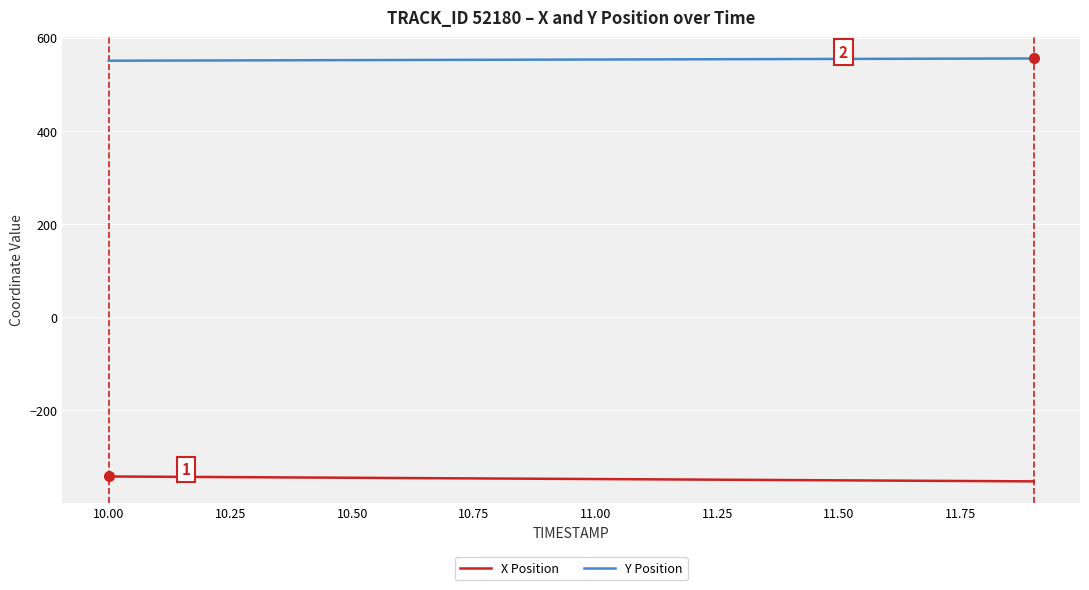

What is the average value of the X Position series?

-347.8